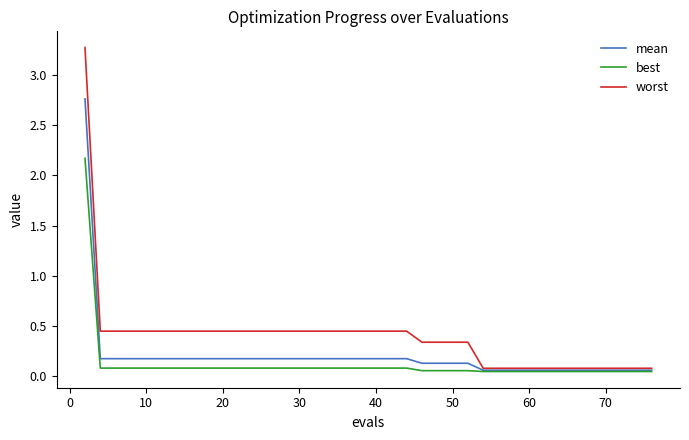

What are all the series names shown in the legend?

mean, best, worst